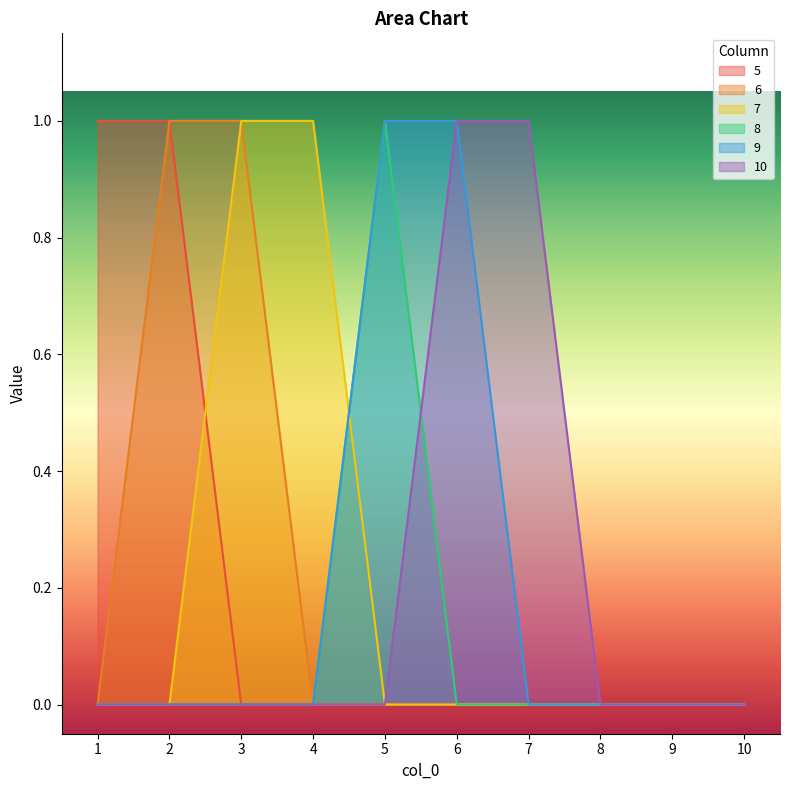

What is the sum of all 7 values?

2